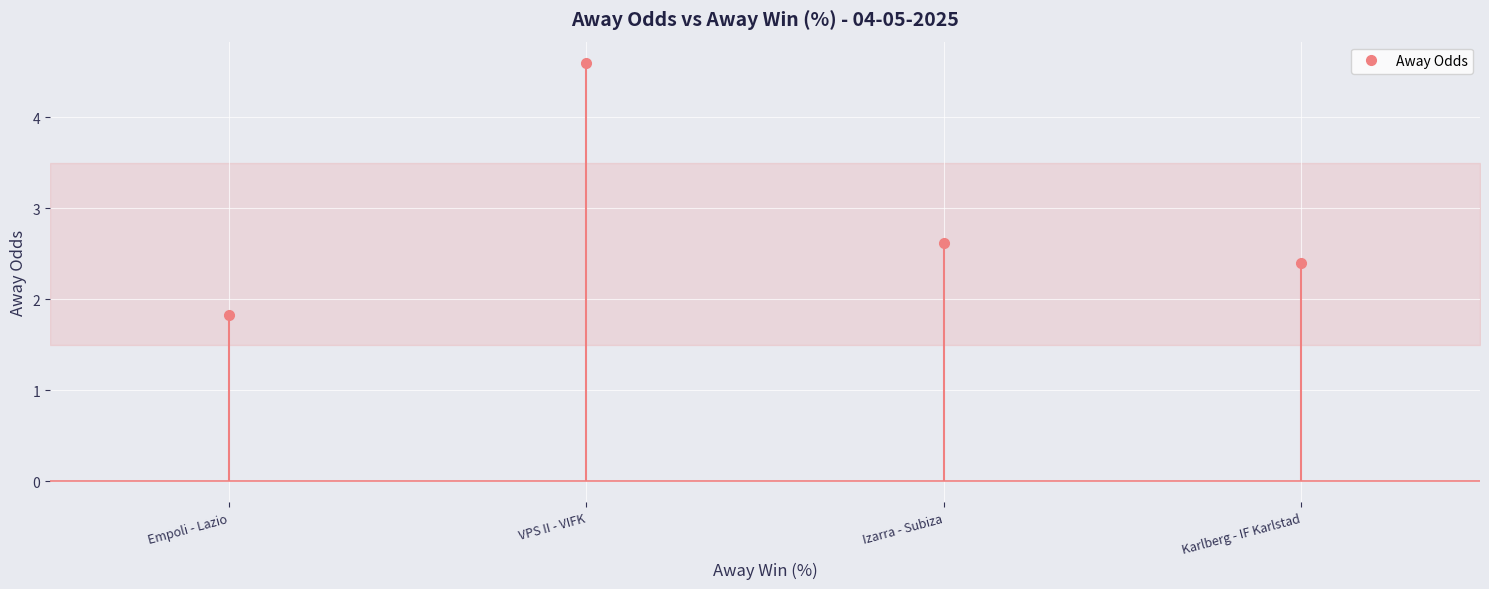

Where does the data first go above 2?

VPS II - VIFK